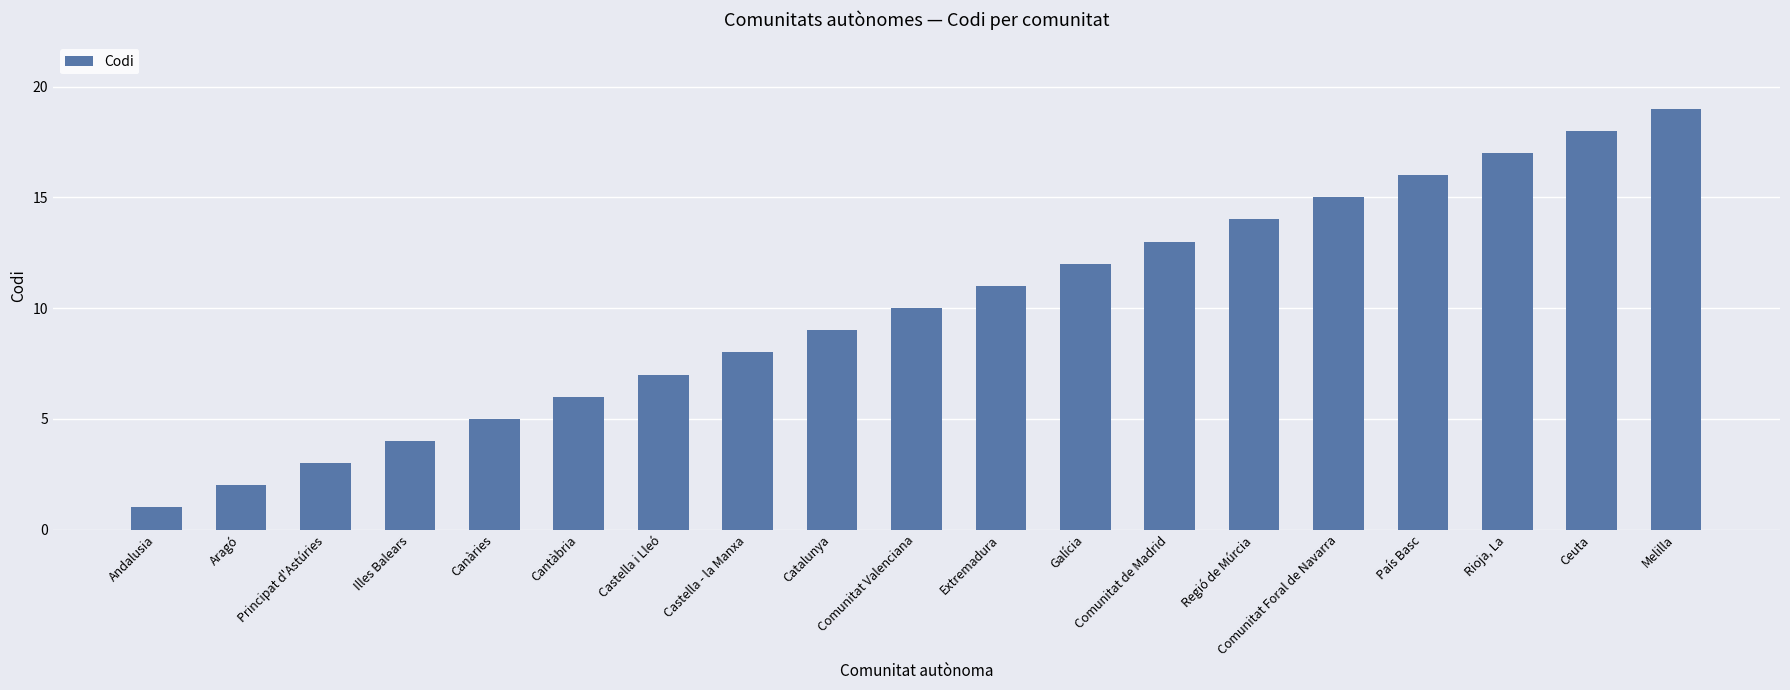

Reading left to right, list all the values displayed in this chart.

1	2	3	4	5	6	7	8	9	10	11	12	13	14	15	16	17	18	19